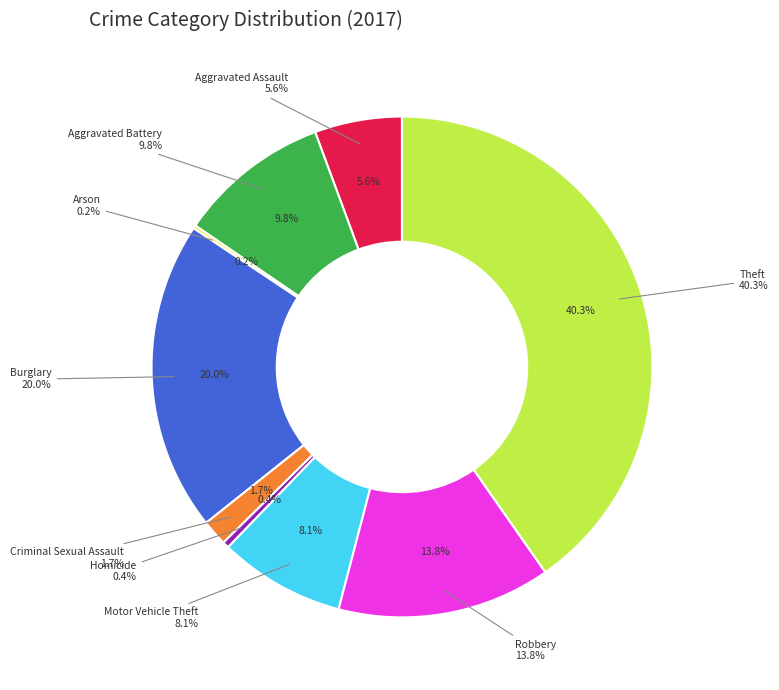

How many slices are in this pie chart?

9